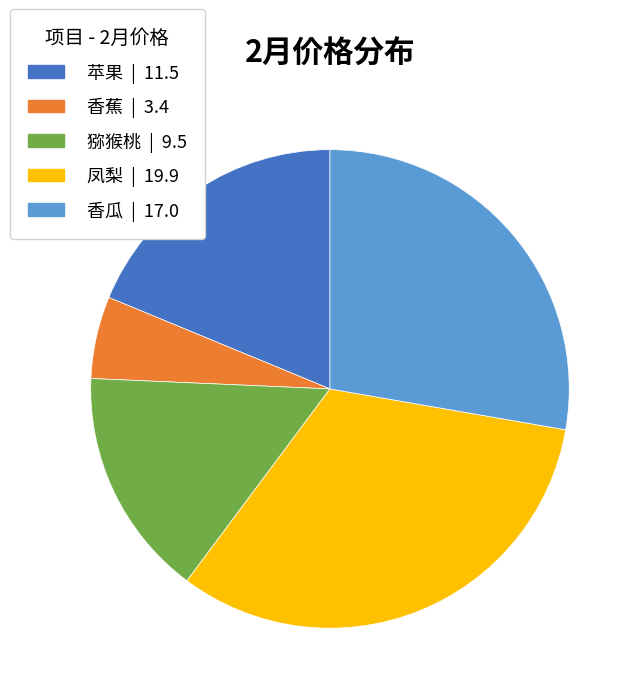

Does any single category account for the majority?

No